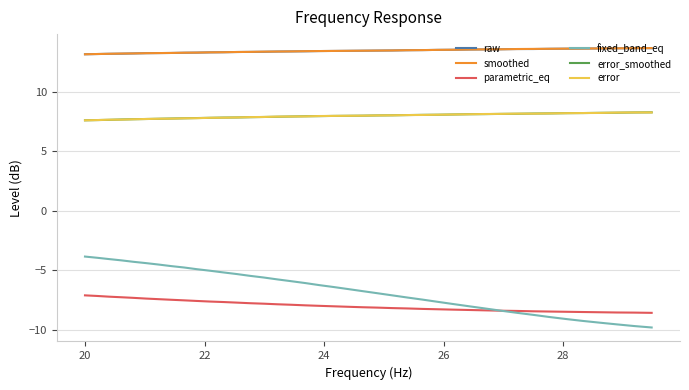

True or false: parametric_eq and smoothed intersect in this chart.

False